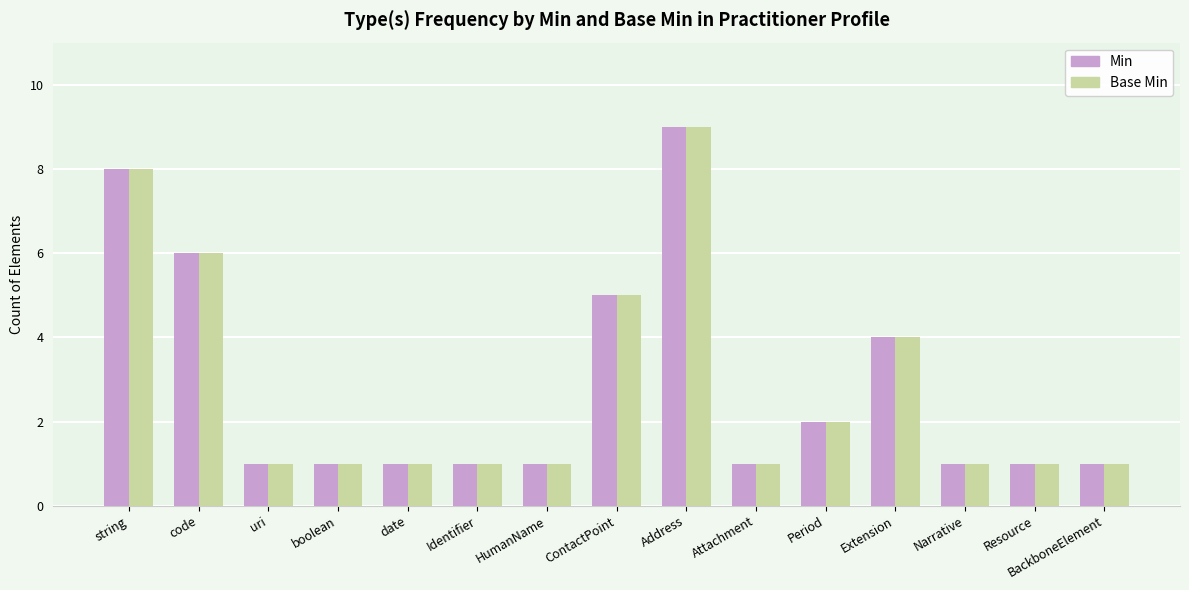

The Min series shows 2 at Resource. True or false?

False